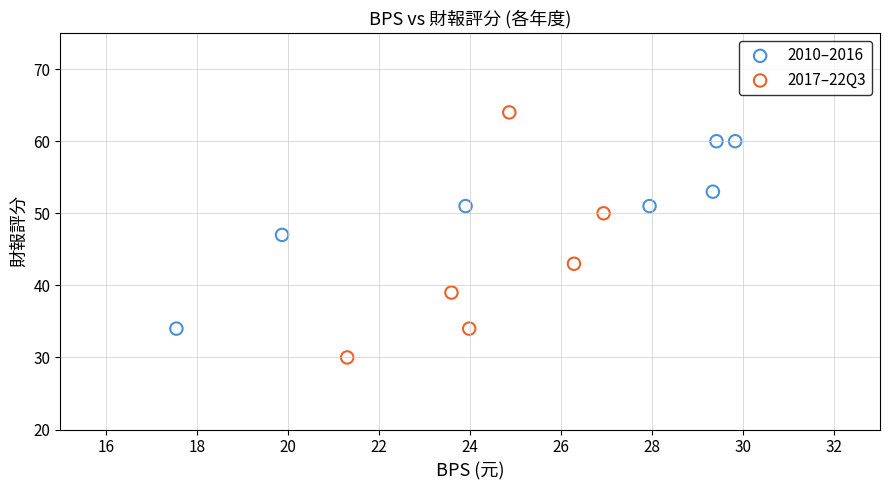

What are all the series names shown in the legend?

2010–2016, 2017–22Q3